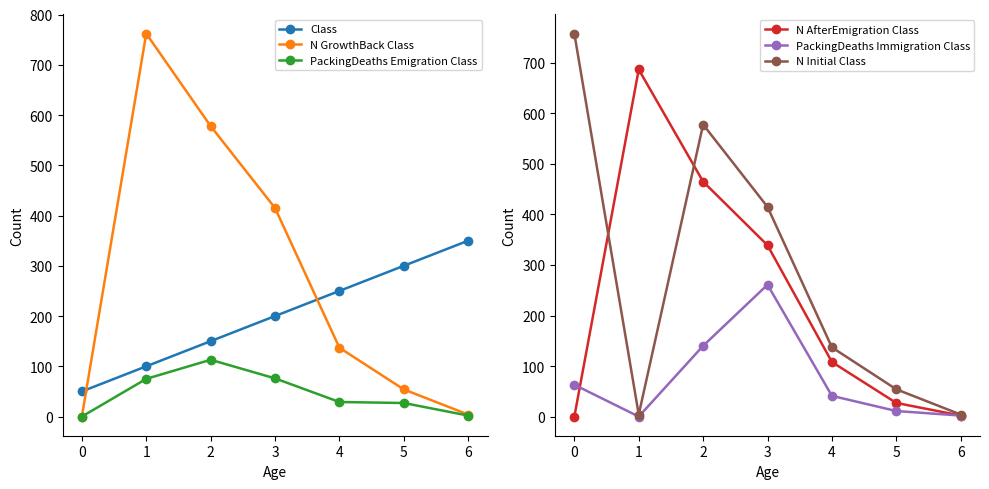

How many lines are shown in the chart?

6